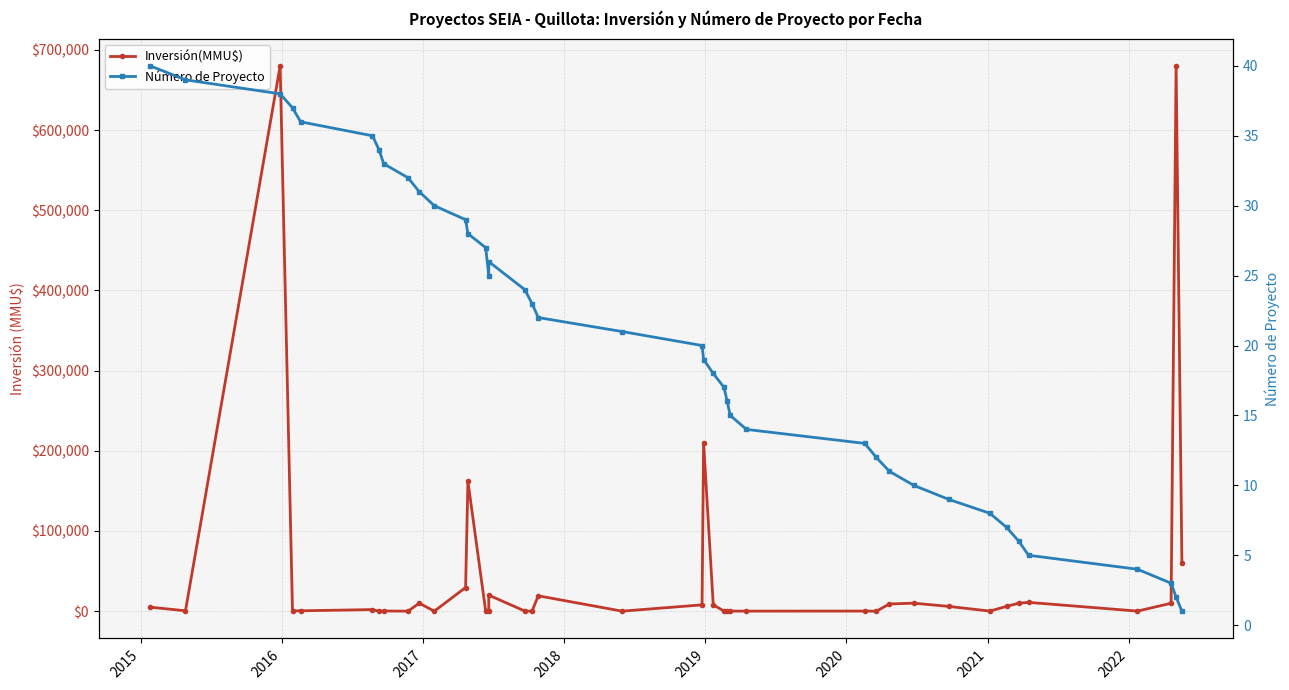

Which series has the largest total across all categories?

Inversión(MMU$)